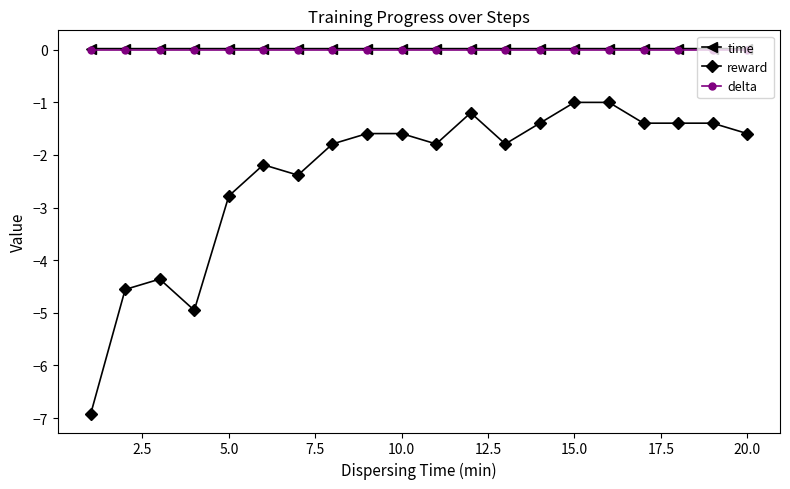

True or false: time has more than 0 interior local peaks.

True